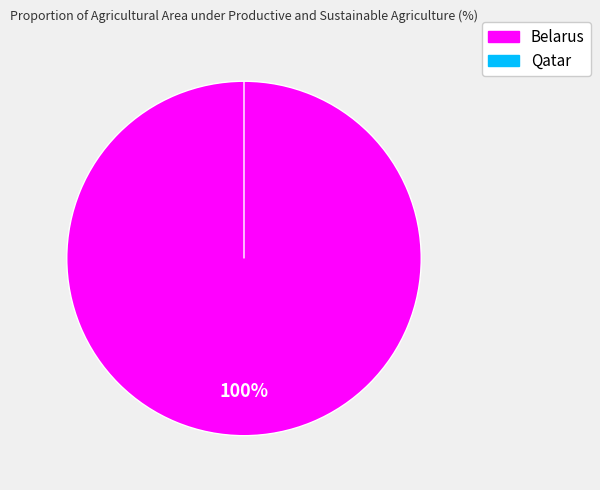

What is the majority slice?

Belarus